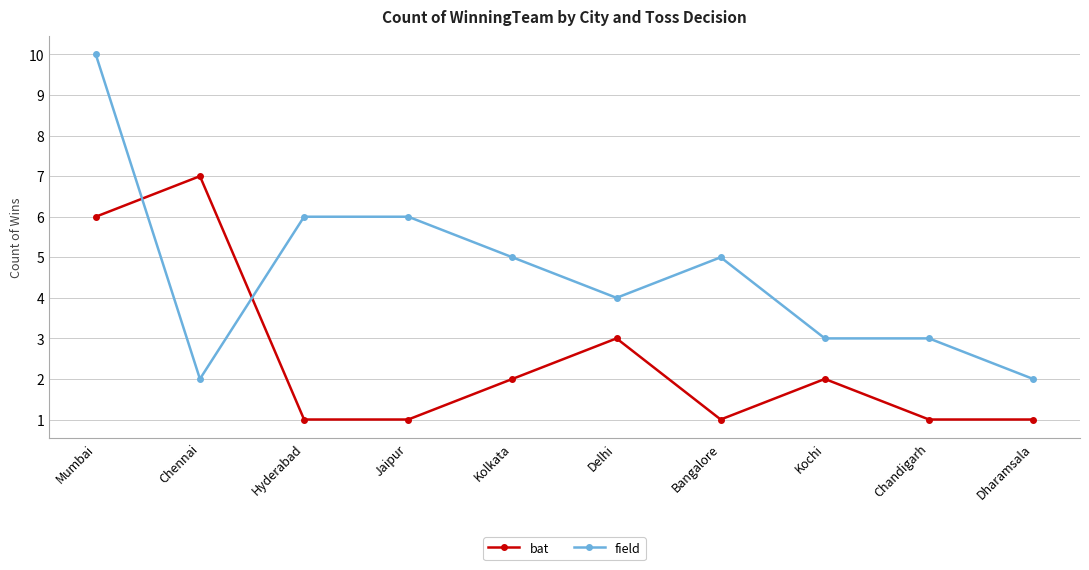

At which category is the sum across all series the highest?

Mumbai